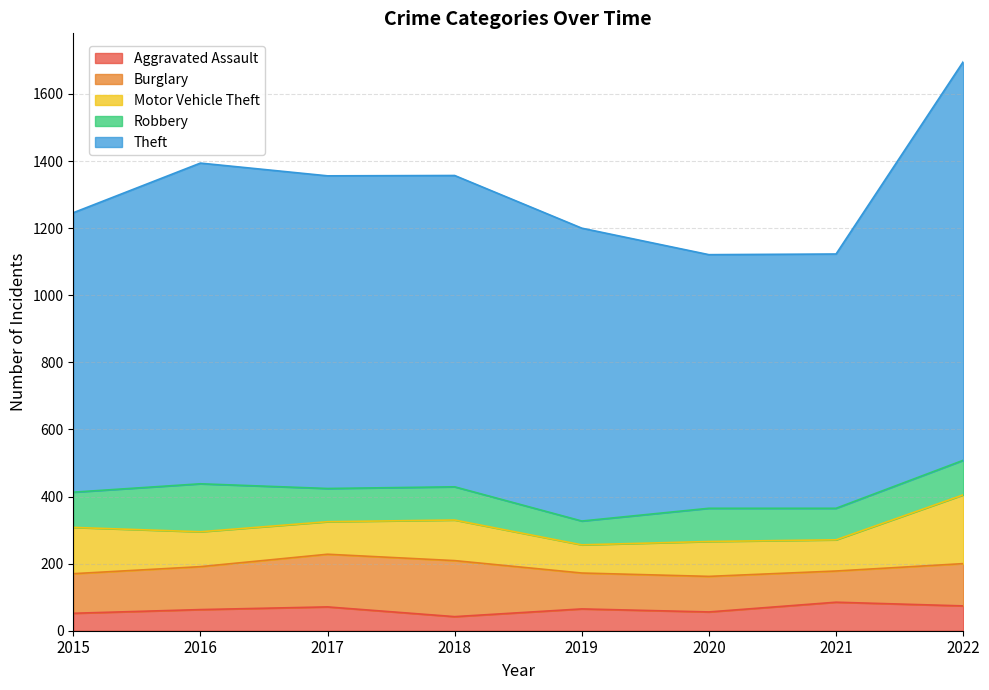

Which series changed the most between 2015 and 2016?

Theft